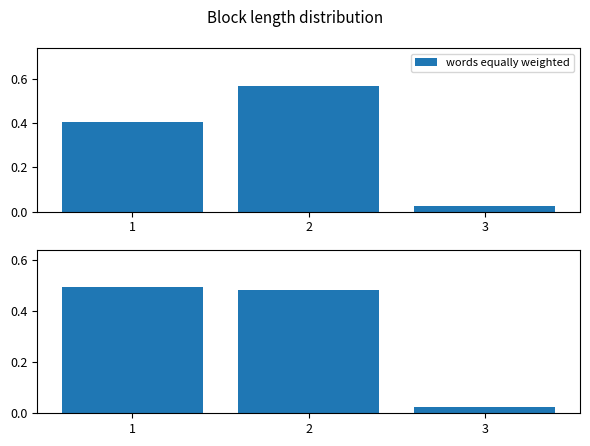

The value at 3 is 0.0. True or false?

False